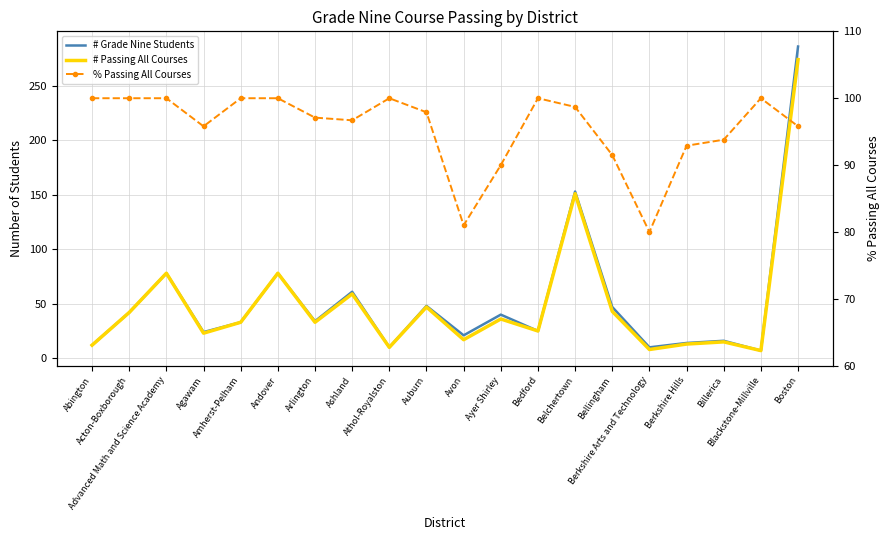

How many distinct data groups are displayed?

3